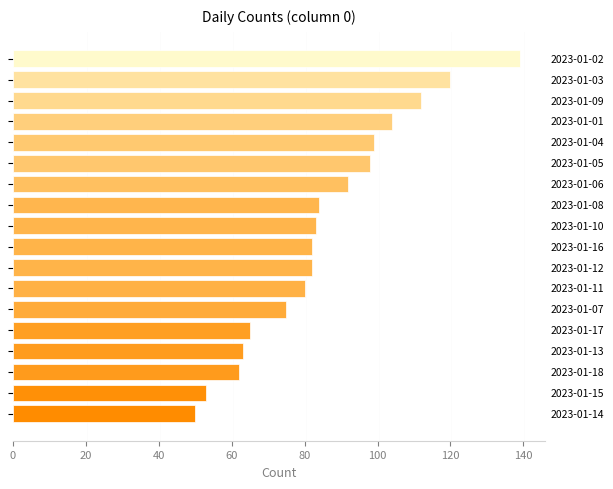

What is the sum of all values?

1543